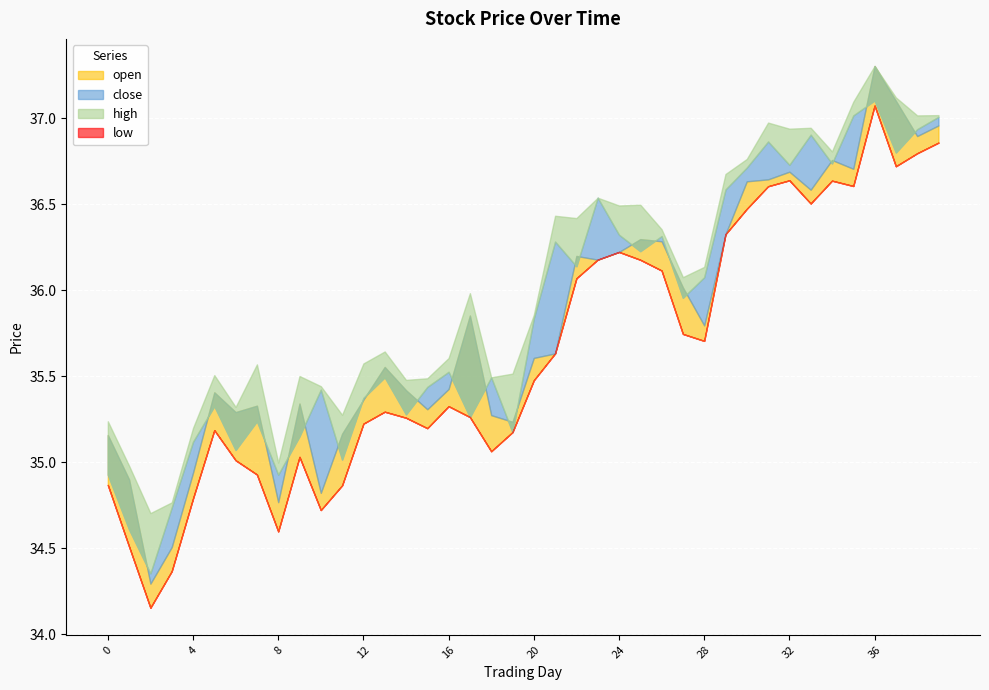

Between 6 and 24, which is larger?

24